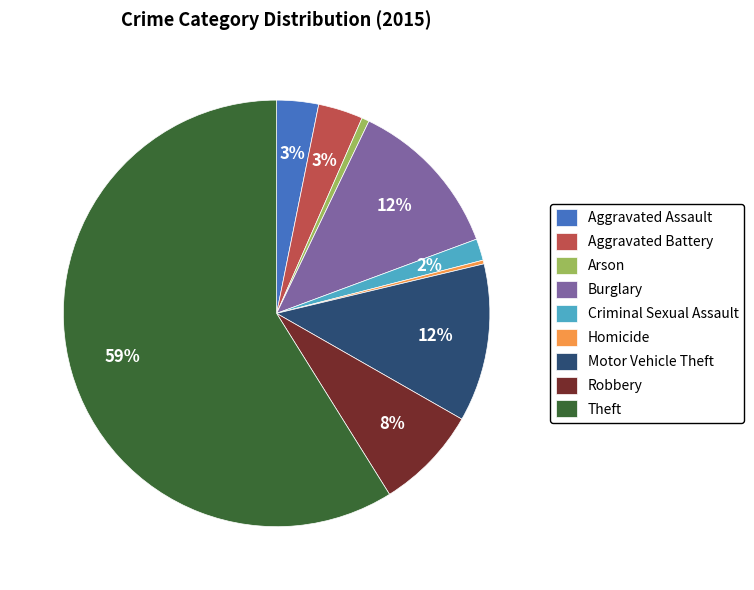

What is the largest slice in the pie chart?

Theft